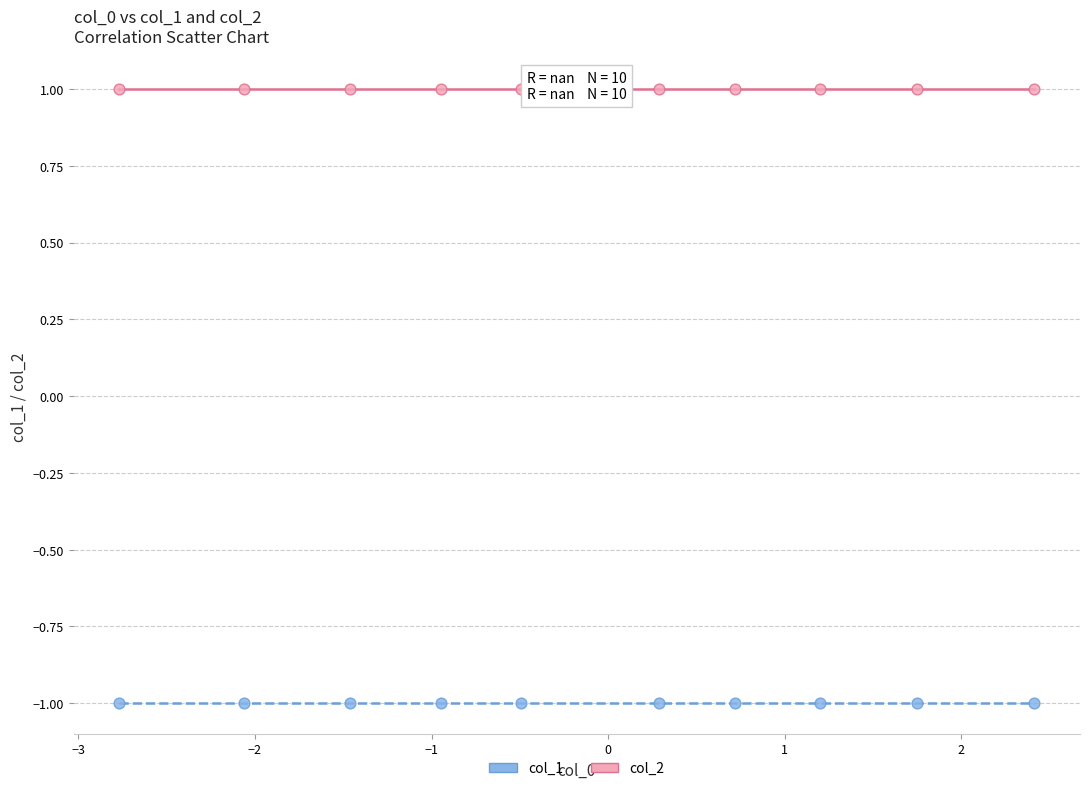

Which series contains the lowest Y value?

col_1